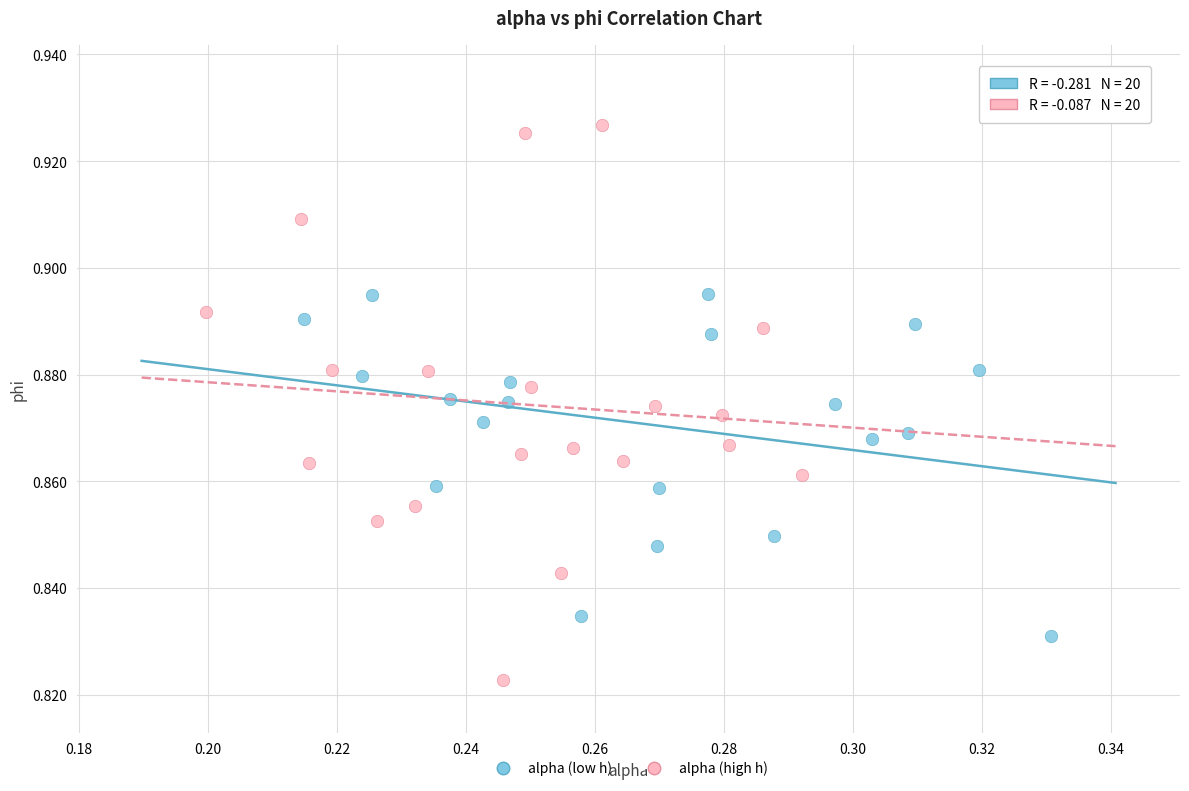

Which series contains the lowest Y value?

alpha (high h)